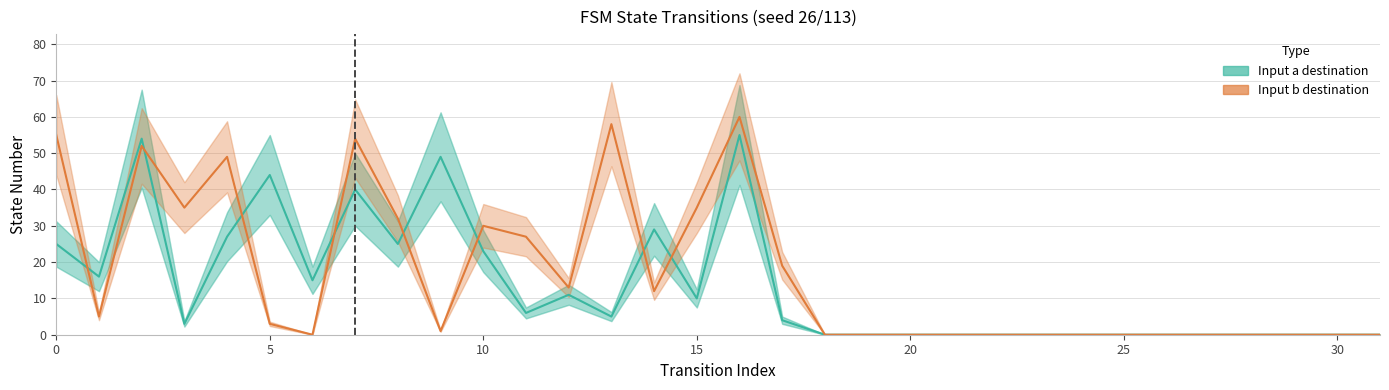

How many lines are shown in the chart?

2